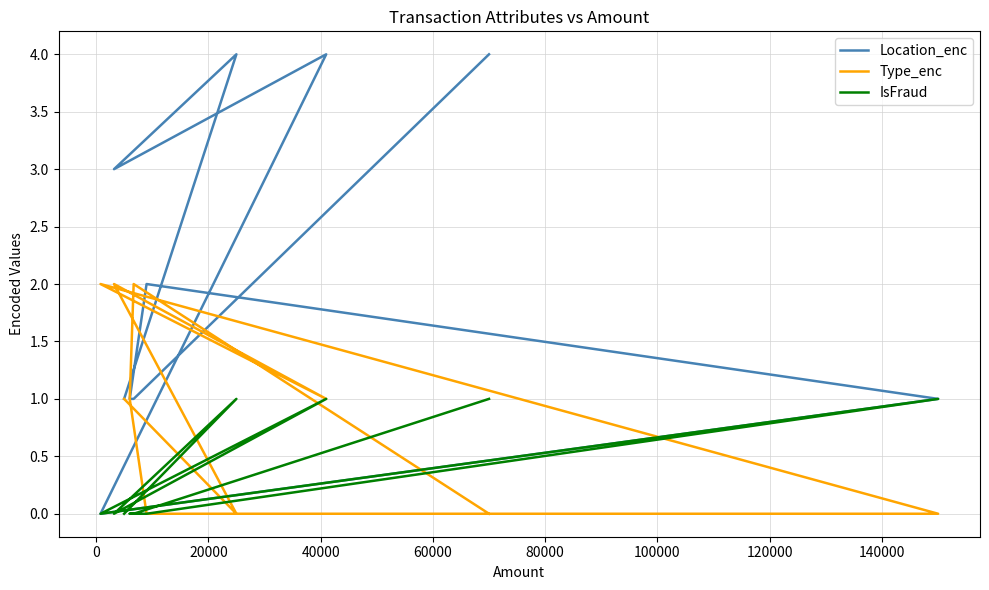

In Location_enc, how many points are lower than both neighbors (excluding endpoints)?

2